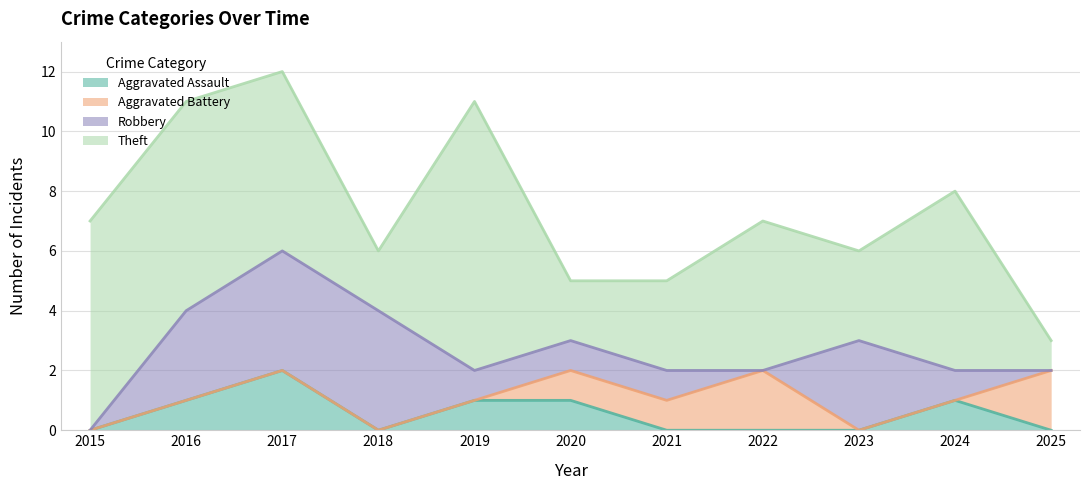

How many interior local peaks does the Robbery series have?

1